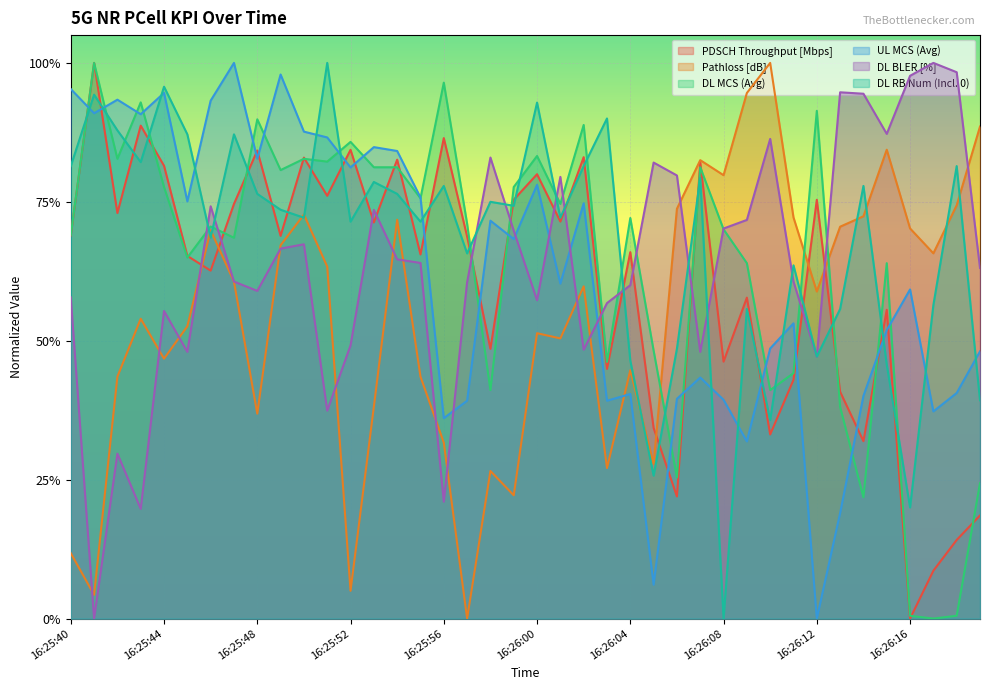

Which series has the widest spread of values?

PDSCH Throughput [Mbps]